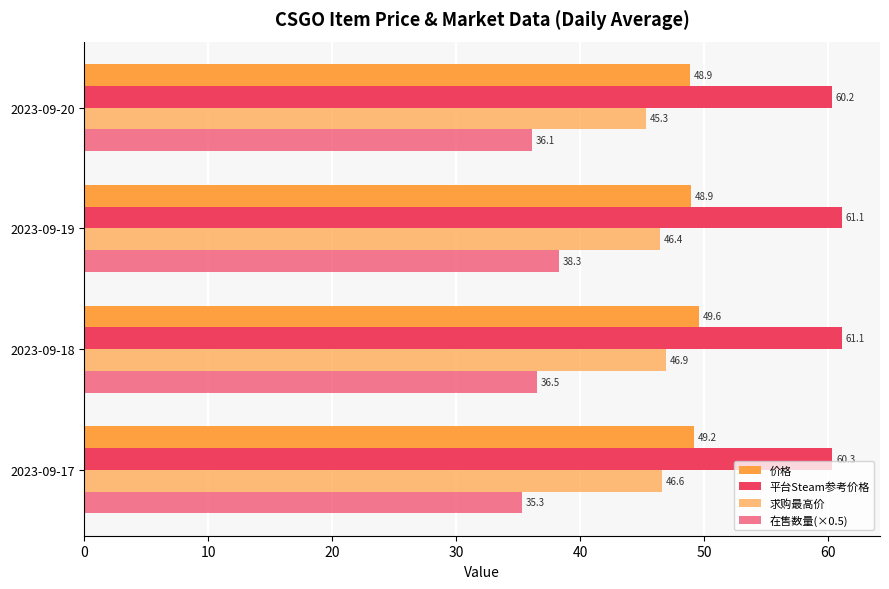

Reading right to left, extract all data points from this chart.

价格: 48.9	48.9	49.6	49.2
平台Steam参考价格: 60.2	61.1	61.1	60.3
求购最高价: 45.3	46.4	46.9	46.6
在售数量(×0.5): 36.1	38.3	36.5	35.3